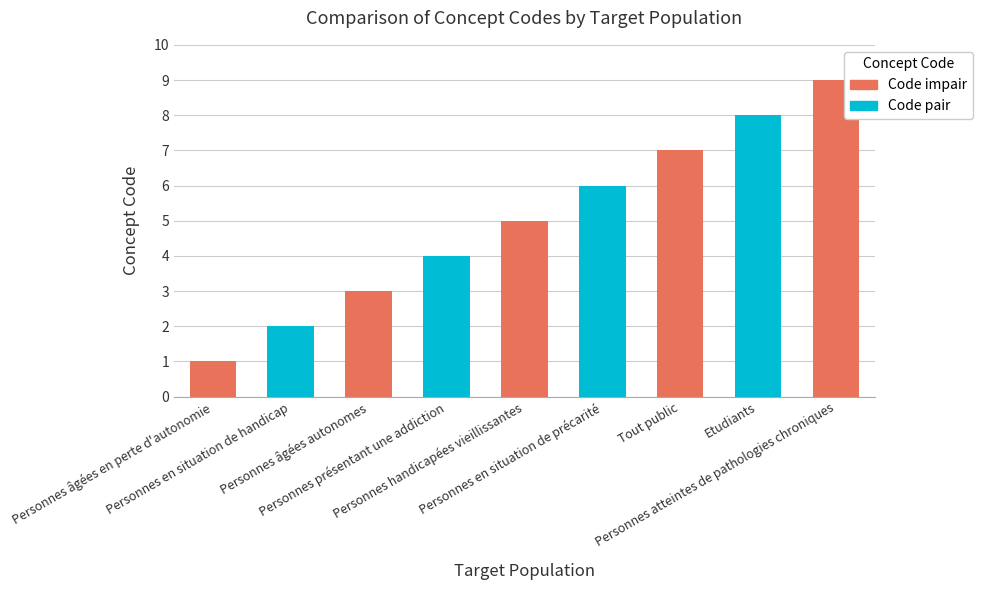

What is the minimum value shown in the chart?

1